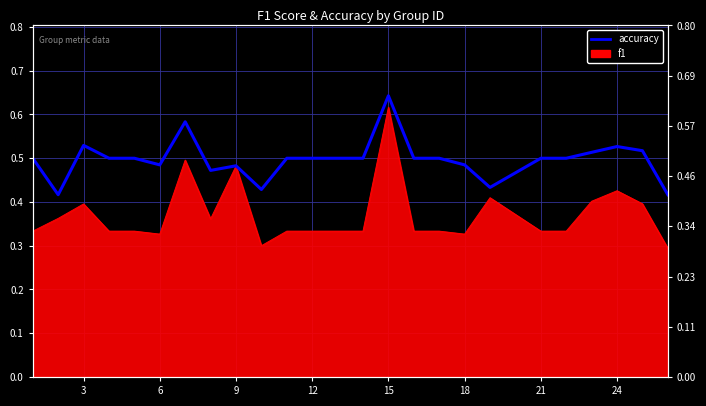

Reading left to right, what are all the values shown in this chart?

0.5	0.4	0.5	0.5	0.5	0.5	0.6	0.5	0.5	0.4	0.5	0.5	0.5	0.5	0.6	0.5	0.5	0.5	0.4	0.5	0.5	0.5	0.5	0.5	0.4